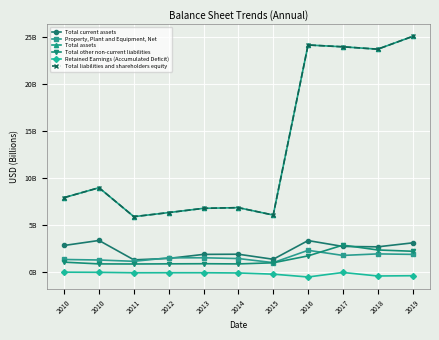

At which category does Total current assets reach its first local peak?

2010